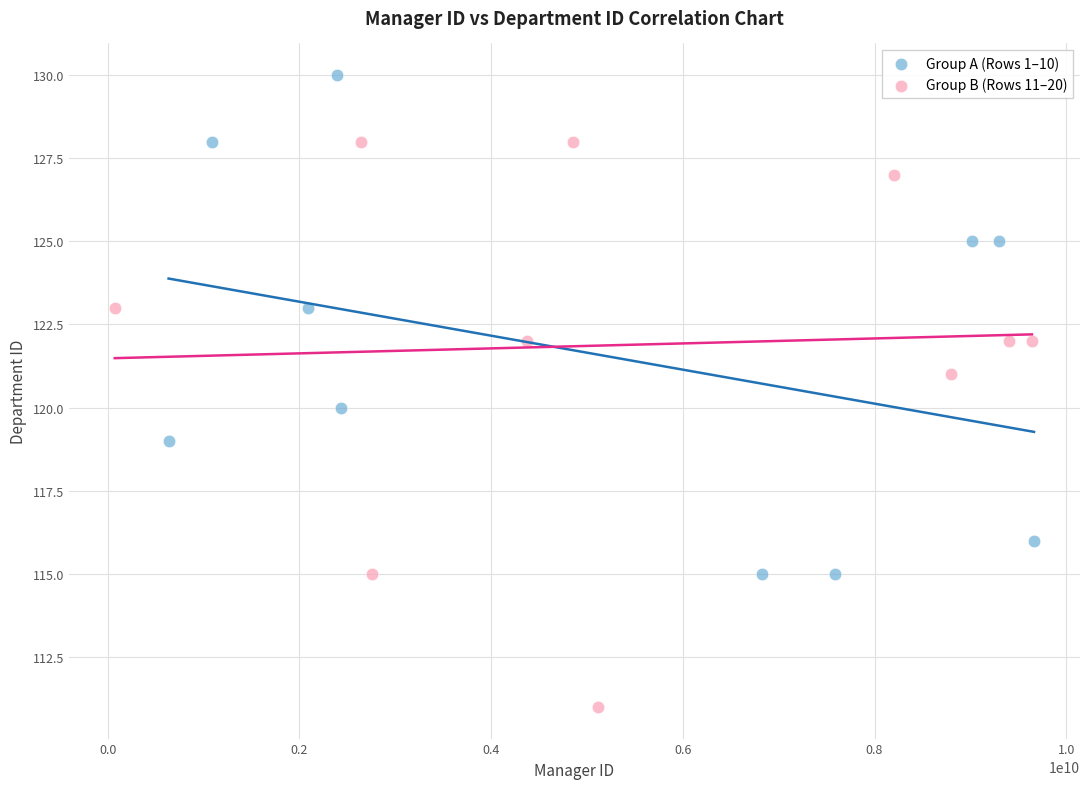

Which series has the largest Y range (max minus min)?

Group B (Rows 11–20)